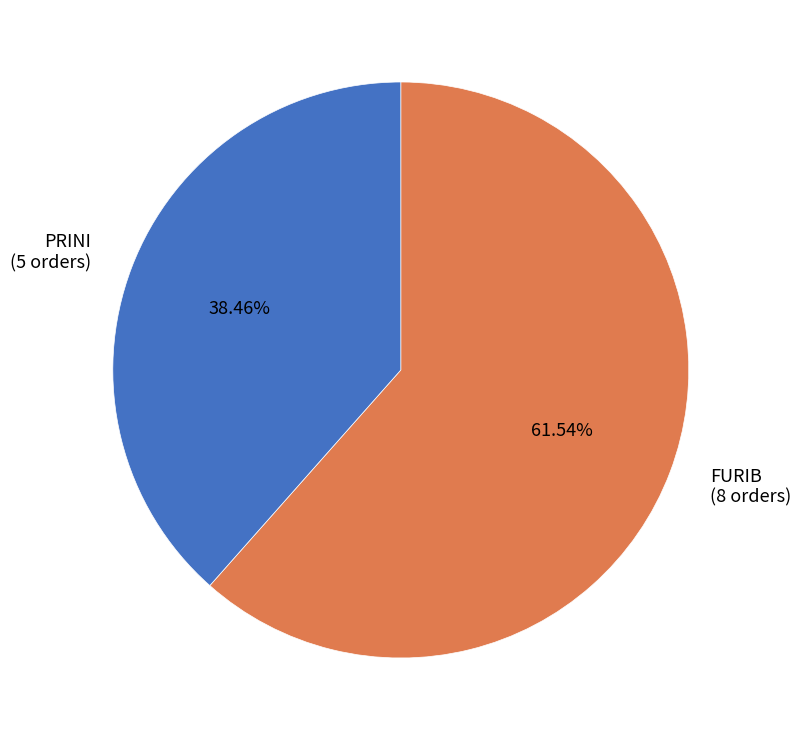

Do FURIB and PRINI together represent more than half of the pie?

Yes